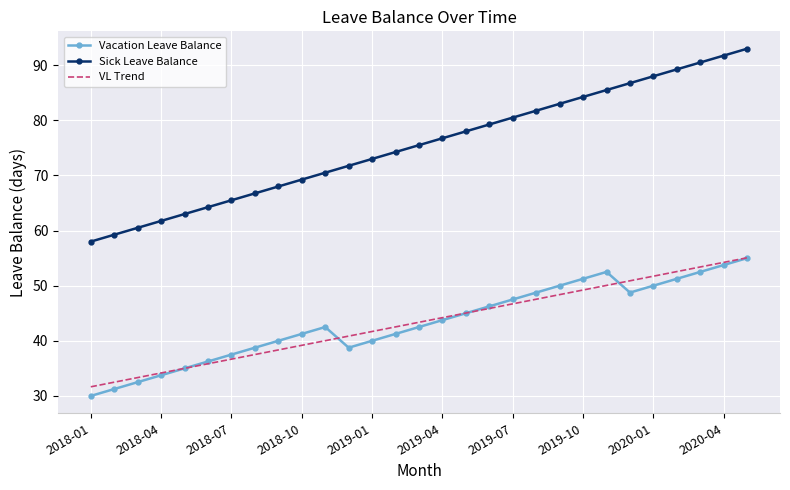

True or false: Sick Leave Balance and VL Trend cross at least once.

False